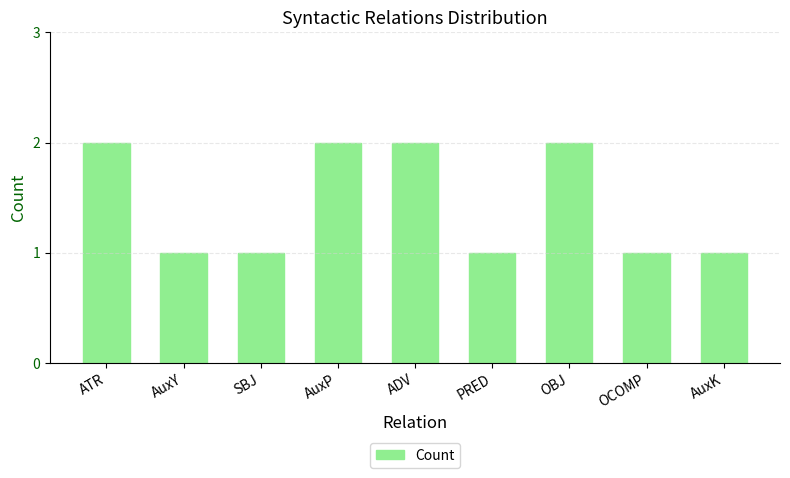

What is the label of the 6th bar from the left?

PRED